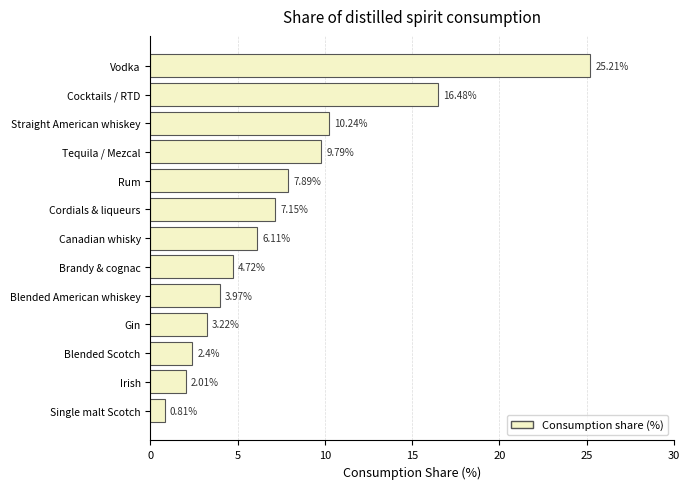

What is the sum of all values?

100.0